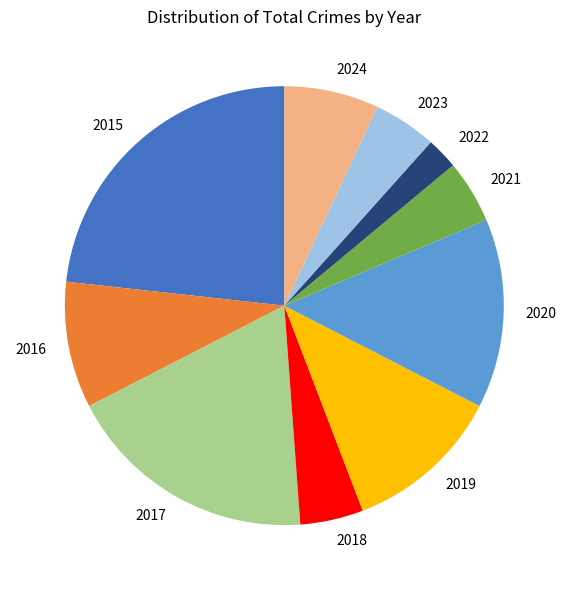

Is there any slice that represents more than half of the pie?

No